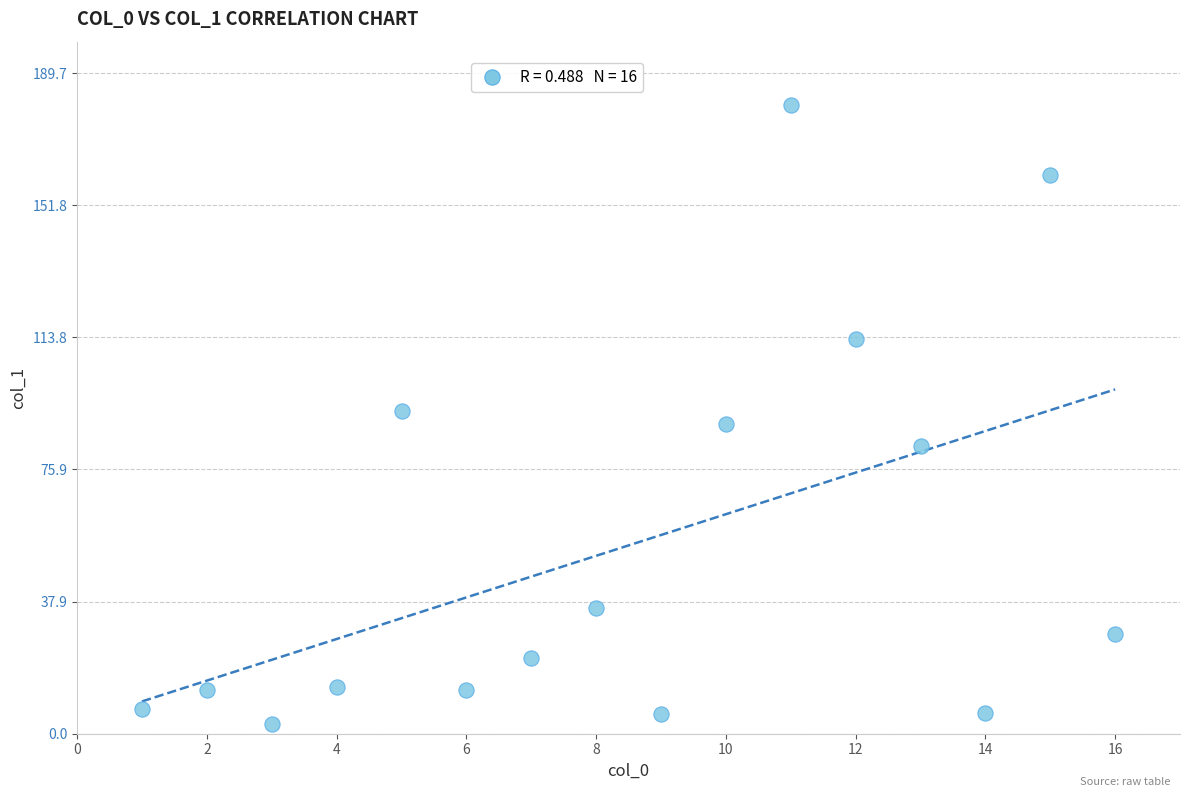

What is the range of Y values (max minus min)?

178.0